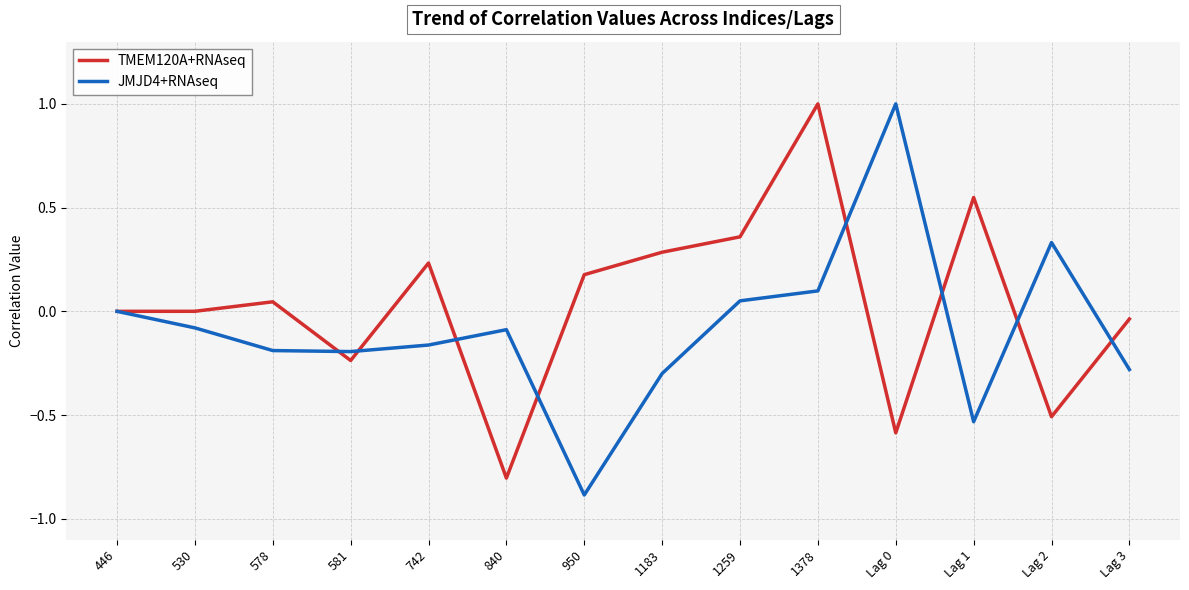

Which series has the largest total across all categories?

TMEM120A+RNAseq